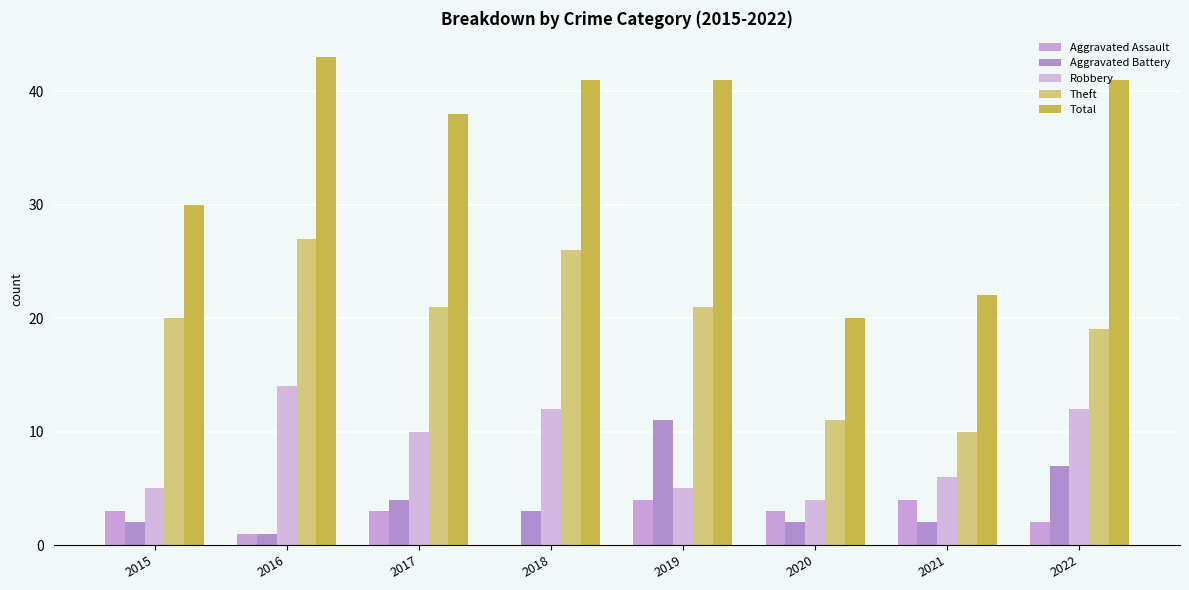

Which series has the largest total across all categories?

Total